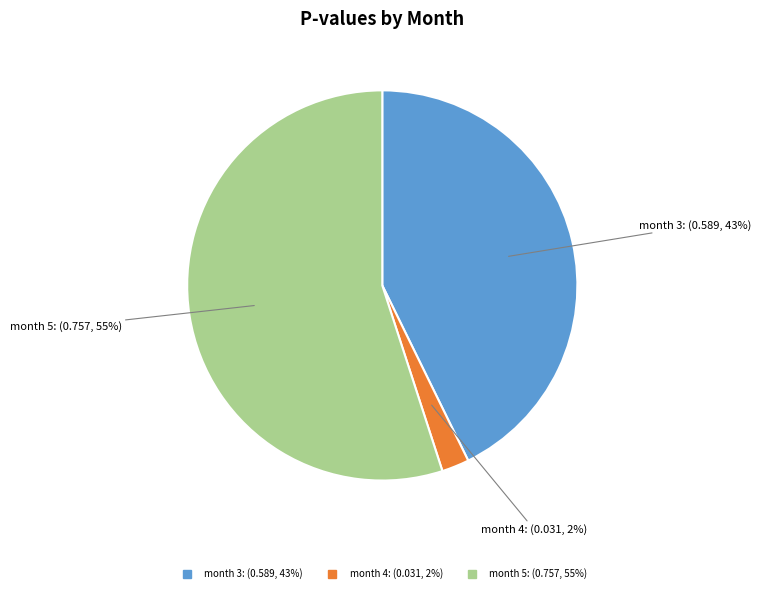

To the nearest percent, what is the average slice percentage?

33%